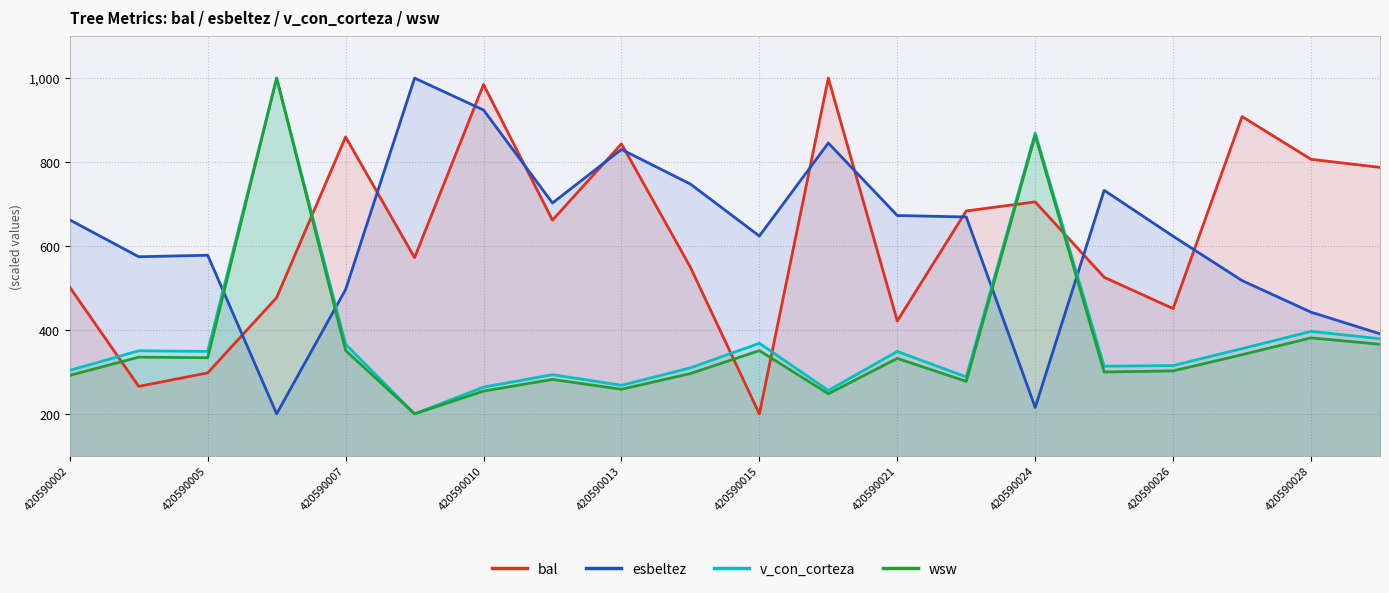

Reading left to right, what are all the values shown in this chart?

bal: 501.7	265.5	297.7	477.0	859.9	572.3	984.8	661.5	843.4	549.3	200.0	1000.0	421.3	683.5	705.1	525.5	450.8	908.3	806.6	787.4
esbeltez: 662.1	574.3	577.9	200.0	496.3	1000.0	924.0	702.4	830.1	747.6	623.7	845.3	672.6	669.2	215.4	732.6	623.2	517.5	442.3	390.8
v_con_corteza: 303.7	350.3	348.8	1000.0	365.7	200.0	263.7	293.4	268.1	309.6	368.1	255.8	348.7	288.0	869.4	313.6	315.1	355.4	396.5	379.0
wsw: 291.7	335.2	333.8	1000.0	350.9	200.0	254.3	282.0	258.6	296.0	350.7	247.8	332.2	277.5	863.4	299.8	302.4	341.0	381.0	365.9